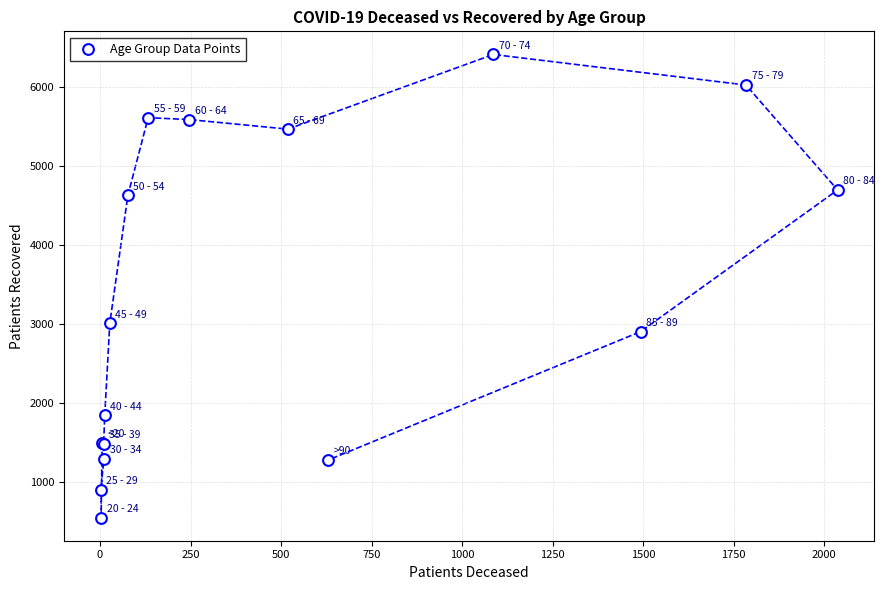

What Y value in the scatter plot is closest to 3483?

3010